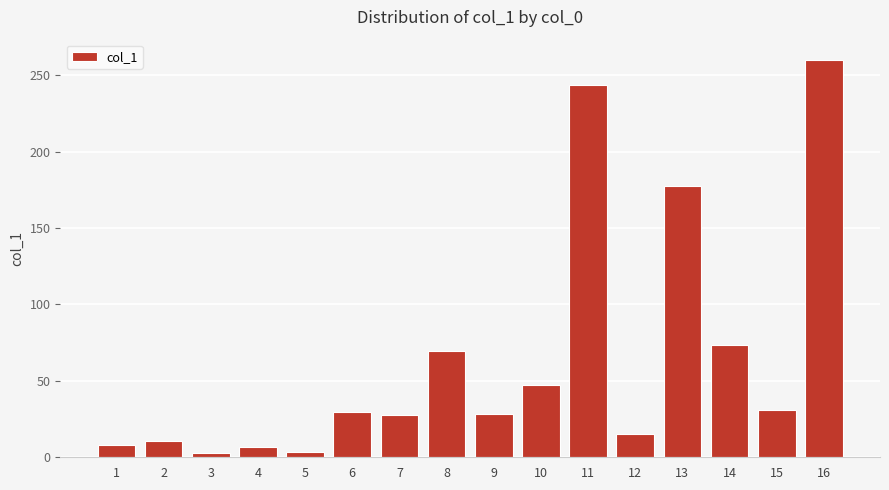

What is the maximum value shown in the chart?

260.2